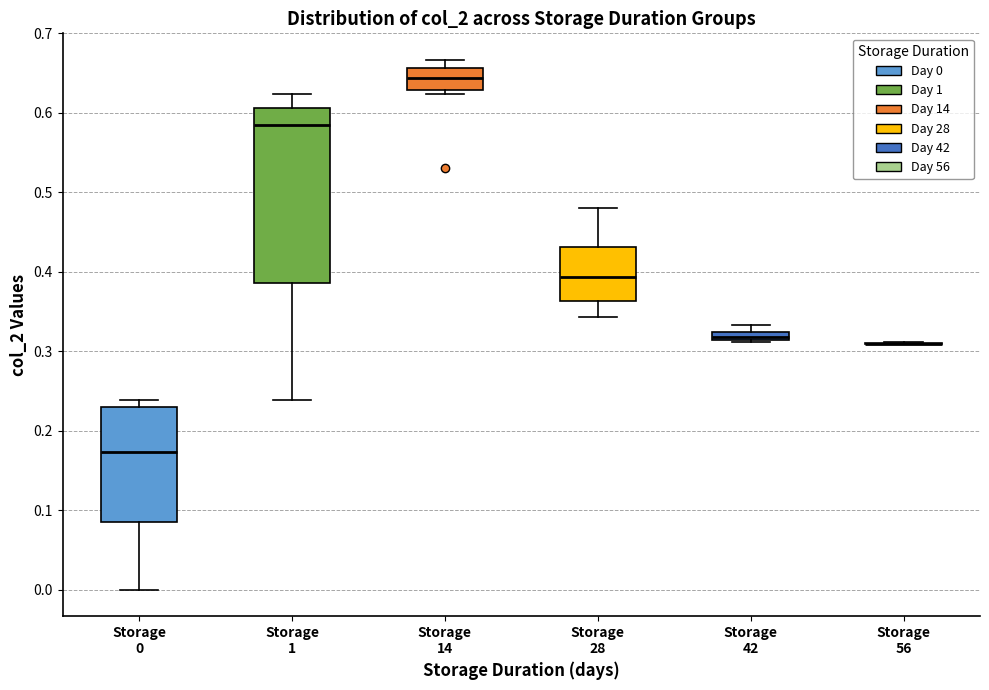

Comparing the boxes themselves (not the whiskers), which one is the tallest?

Storage 1